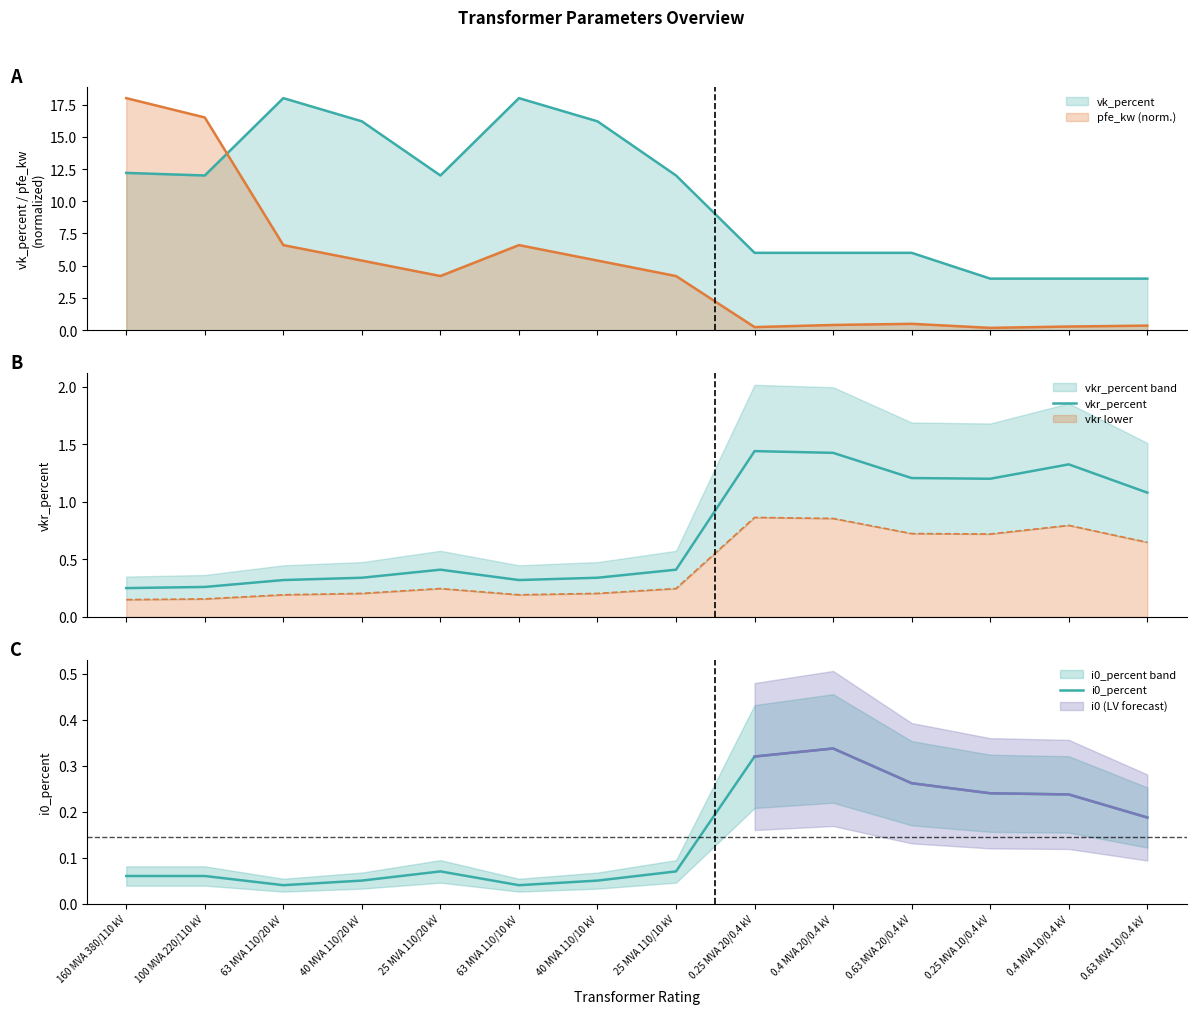

Between 0.25 MVA 10/0.4 kV and 0.4 MVA 10/0.4 kV, which series saw the biggest shift?

vkr_percent